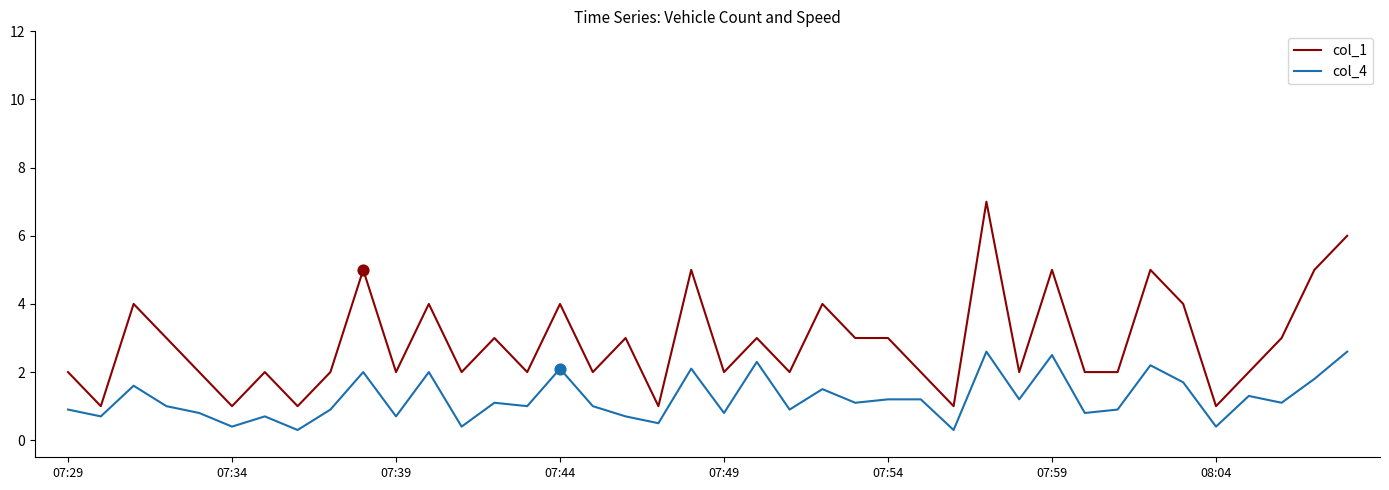

What are all the series names shown in the legend?

col_1, col_4